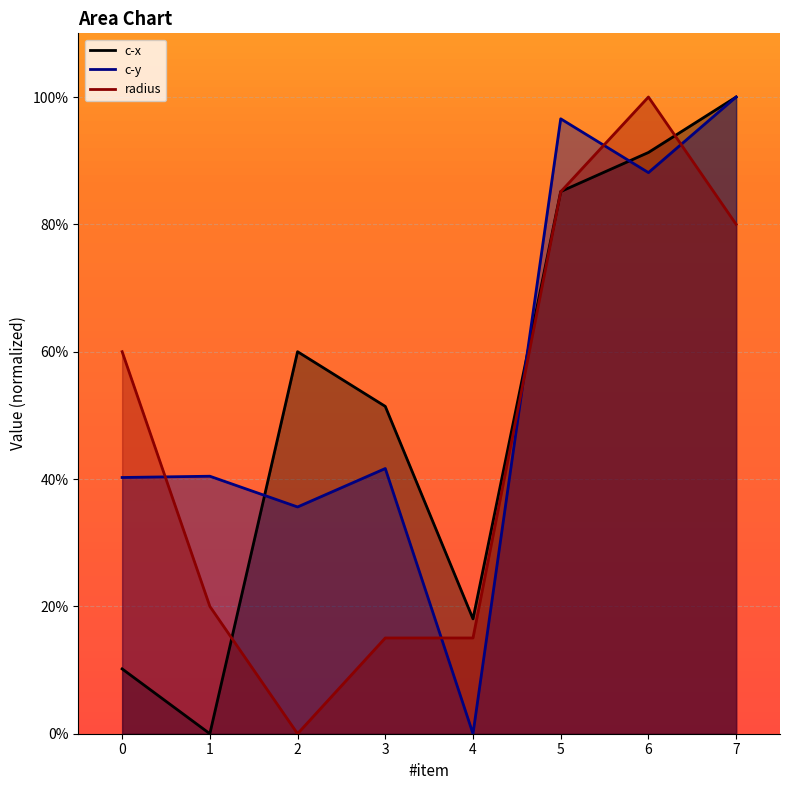

Which category has the lowest value across all series?

1